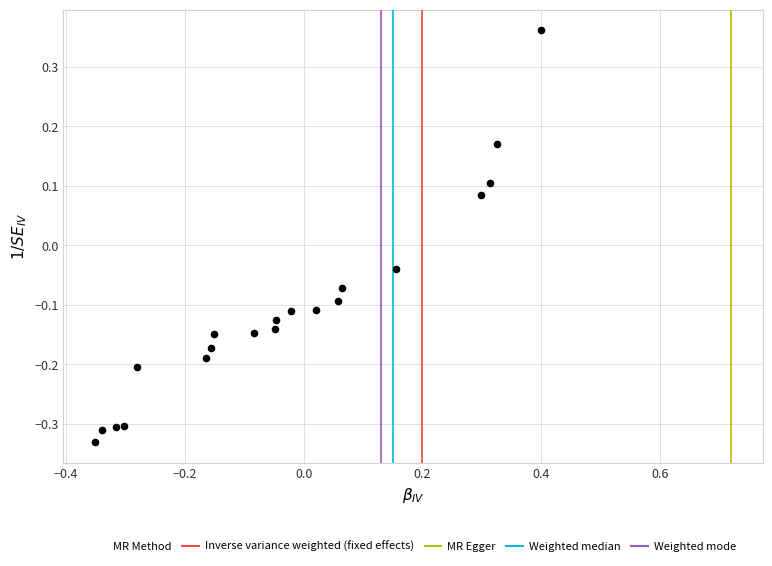

What is the range of X values (max minus min)?

0.8